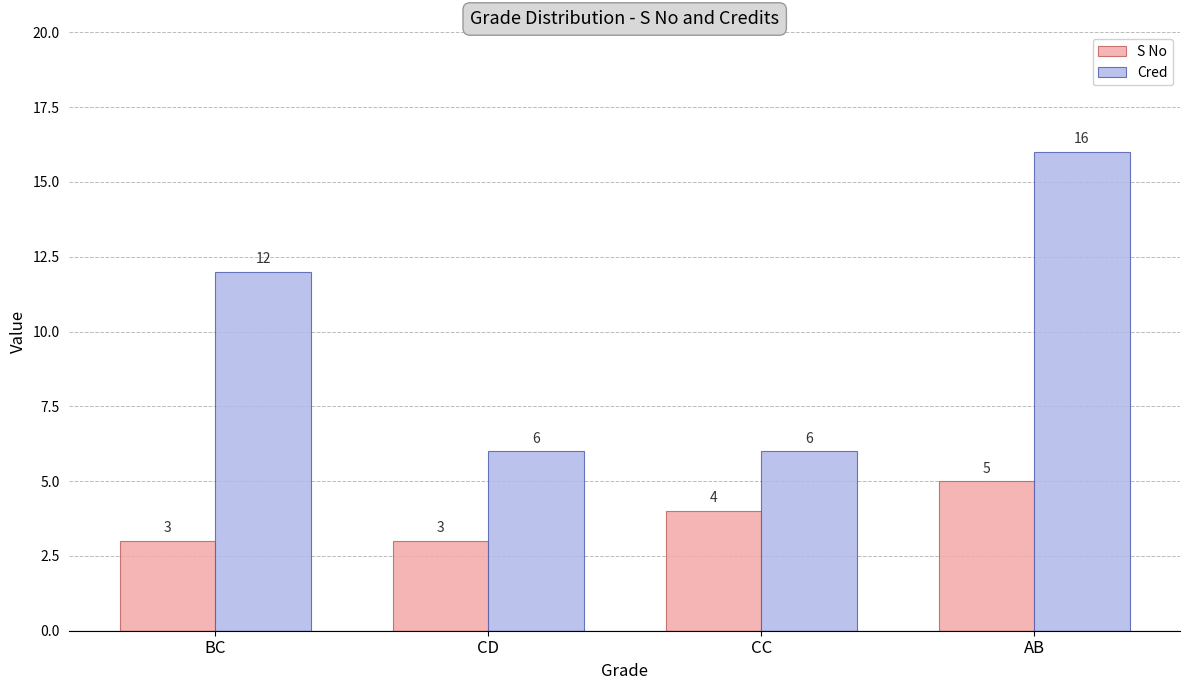

Are the bars grouped side by side (vs. stacked)?

Yes